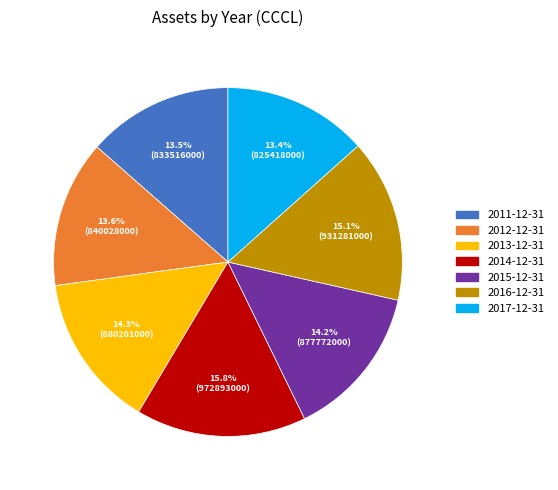

How many segments does this pie chart have?

7